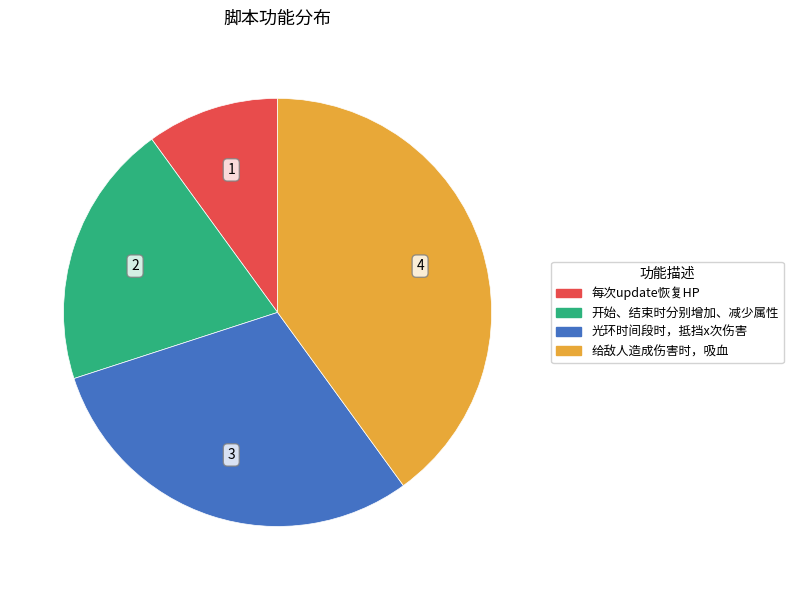

Which category has the smallest portion of the pie?

每次update恢复HP